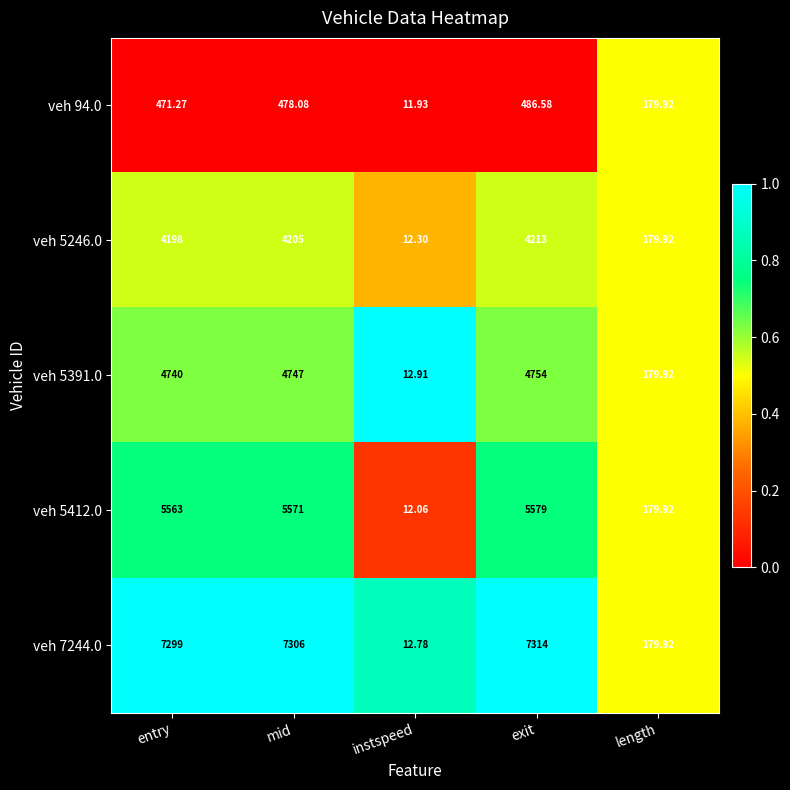

At which category is the sum across all series the highest?

exit